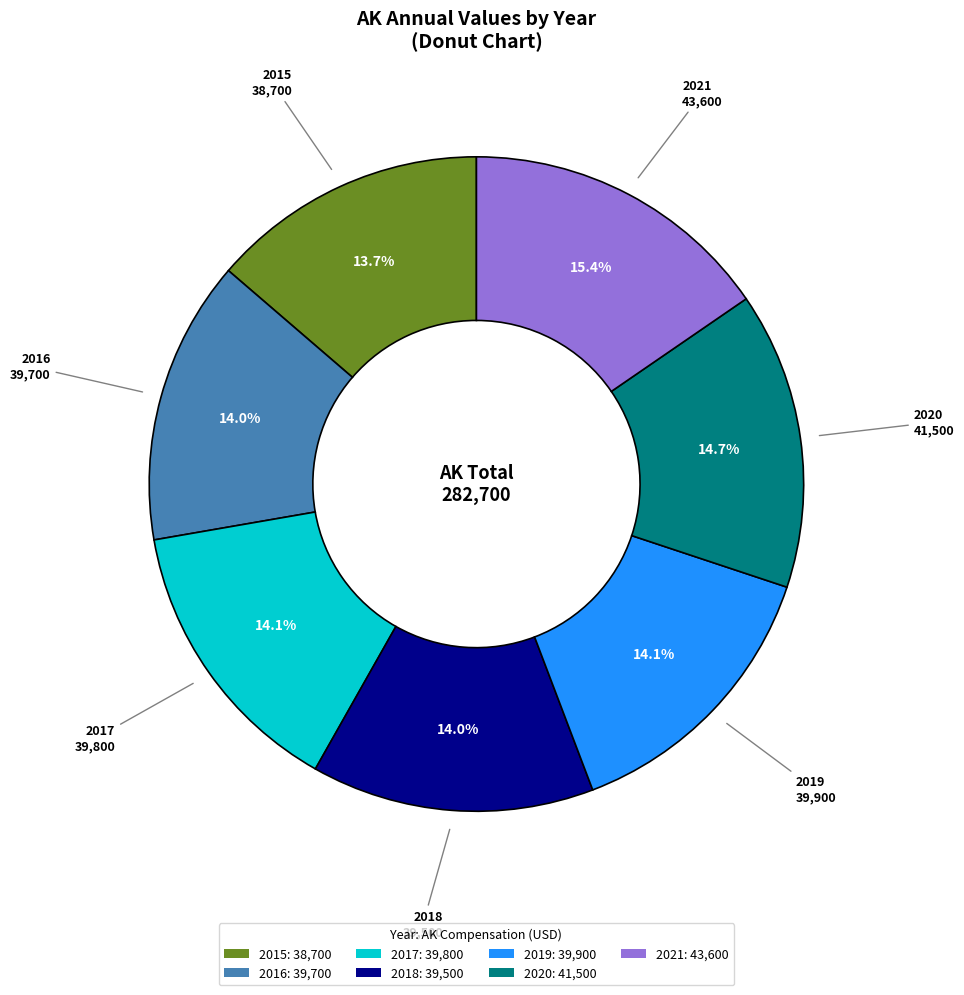

True or false: 2016 accounts for 22% of the total.

False